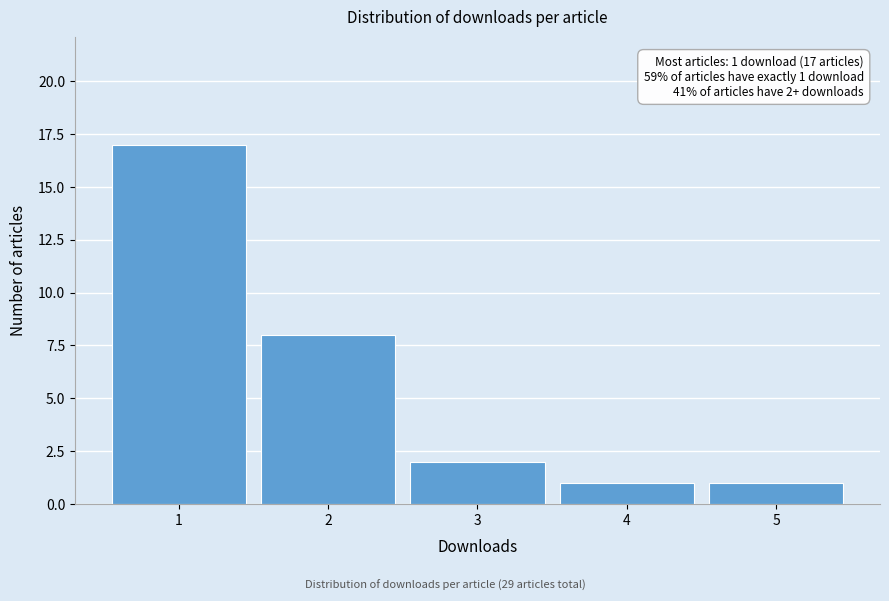

Reading left to right, transcribe all the data shown in this chart.

1=17	2=8	3=2	4=1	5=1